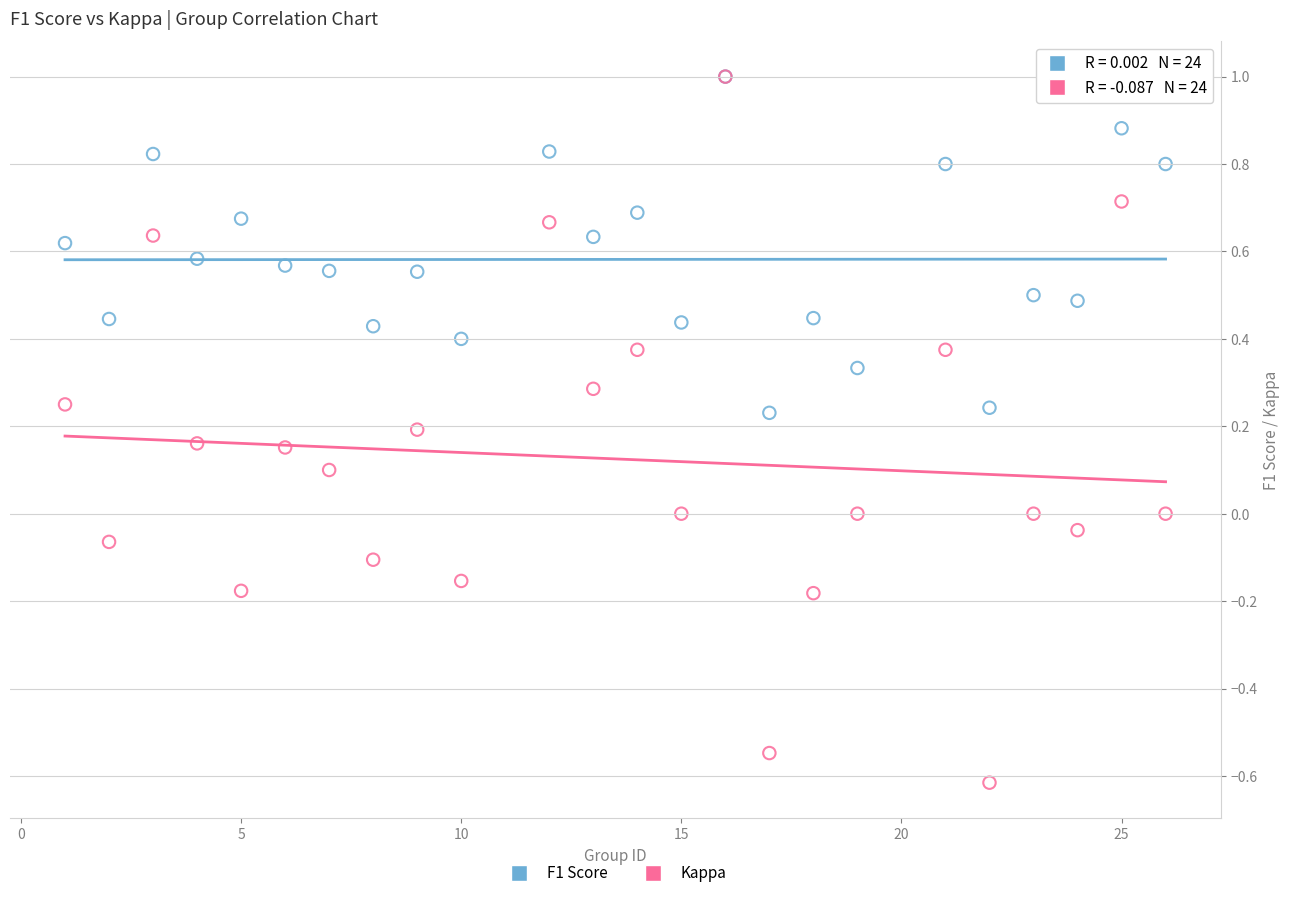

Which series contains the lowest Y value?

Kappa